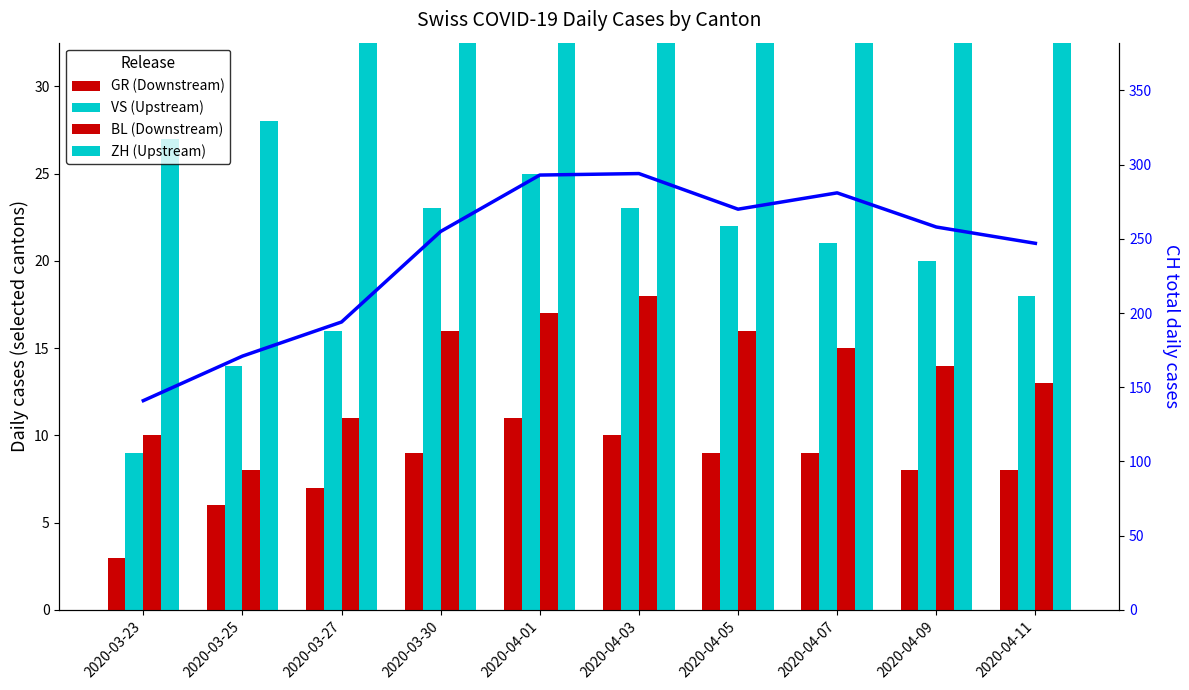

Are the bars grouped side by side (vs. stacked)?

Yes